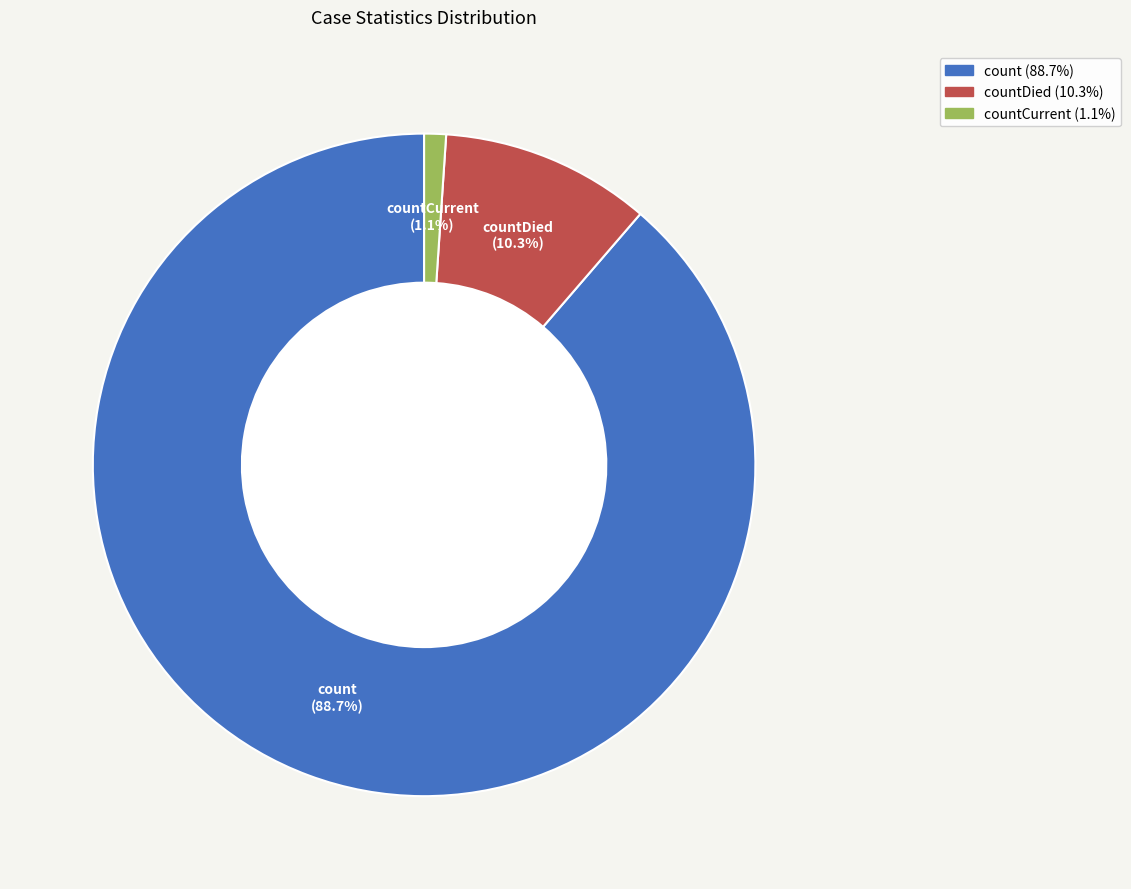

Which category has the smallest portion of the pie?

countCurrent (1.1%)